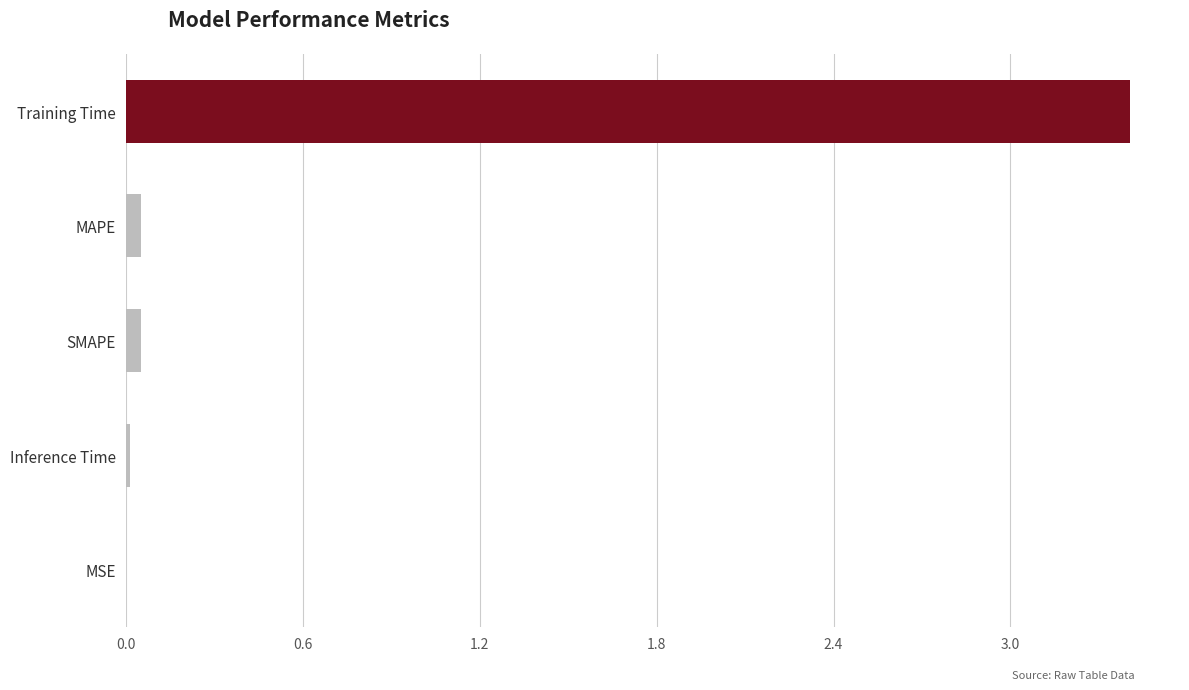

Which has a higher value, Training Time or Inference Time?

Training Time